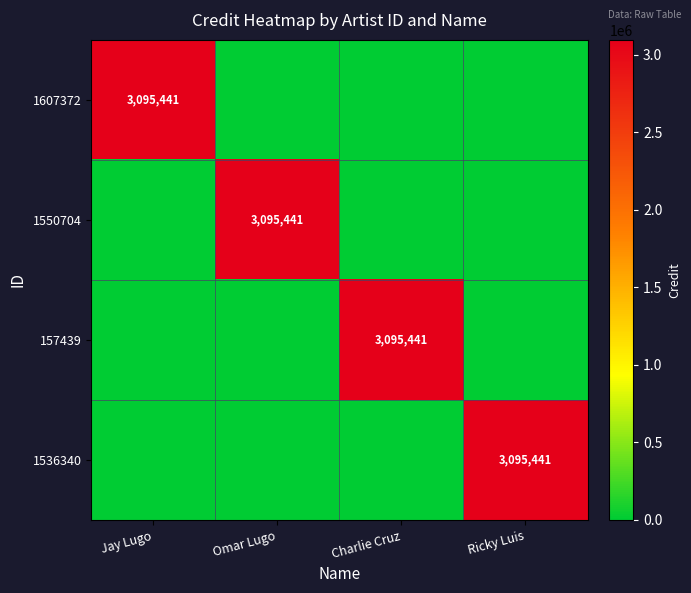

The 1550704 series shows 1112243 at Omar Lugo. True or false?

False